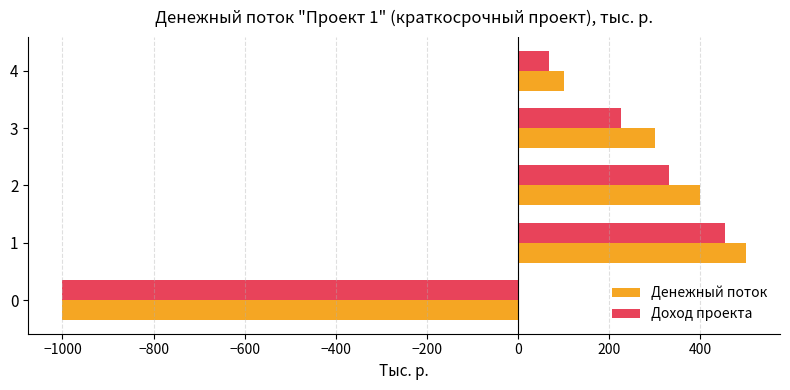

What is the highest value of the Доход проекта series?

454.5